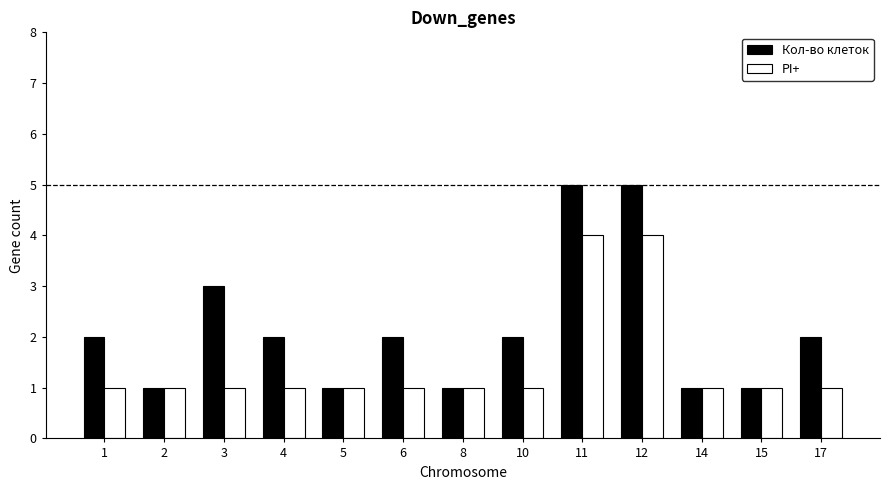

How many data points in Кол-во клеток are less than 2?

5